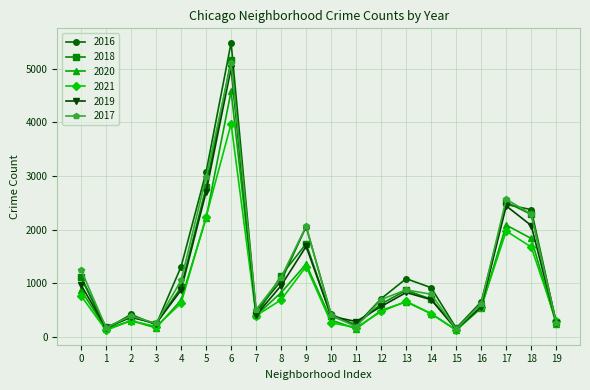

At which category is the sum across all series the highest?

6